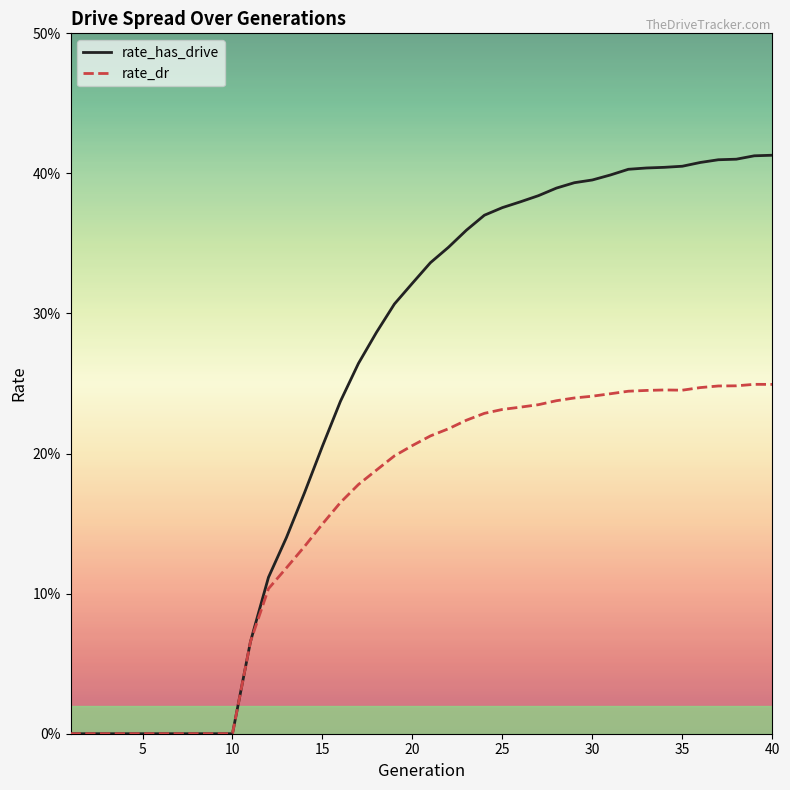

Is this an area chart (filled region under the line)?

No